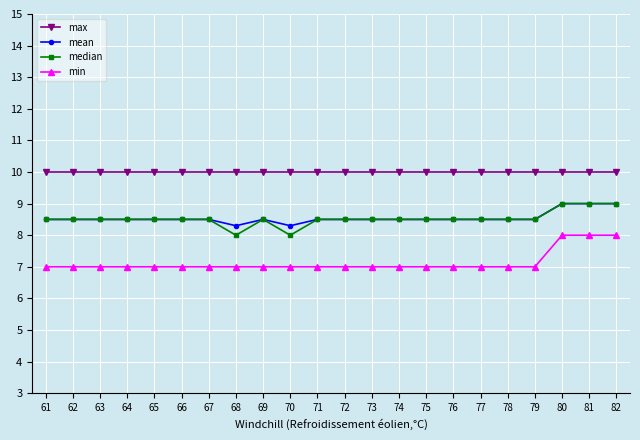

How many categories are shown in the chart?

22